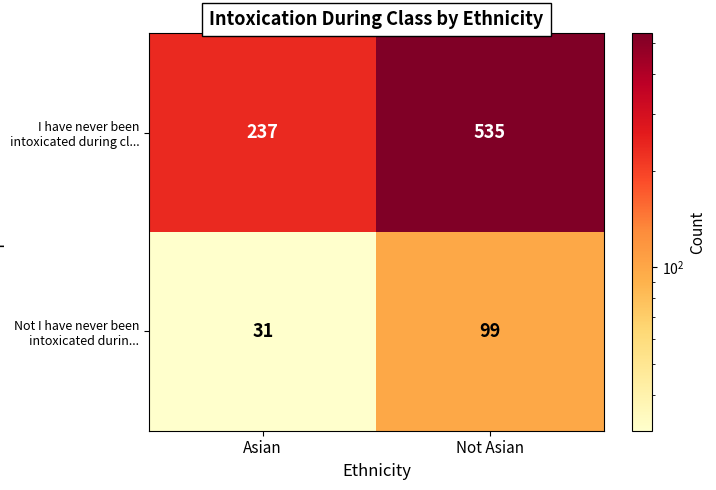

What is the sum of all I have never been intoxicated during cl... values?

772